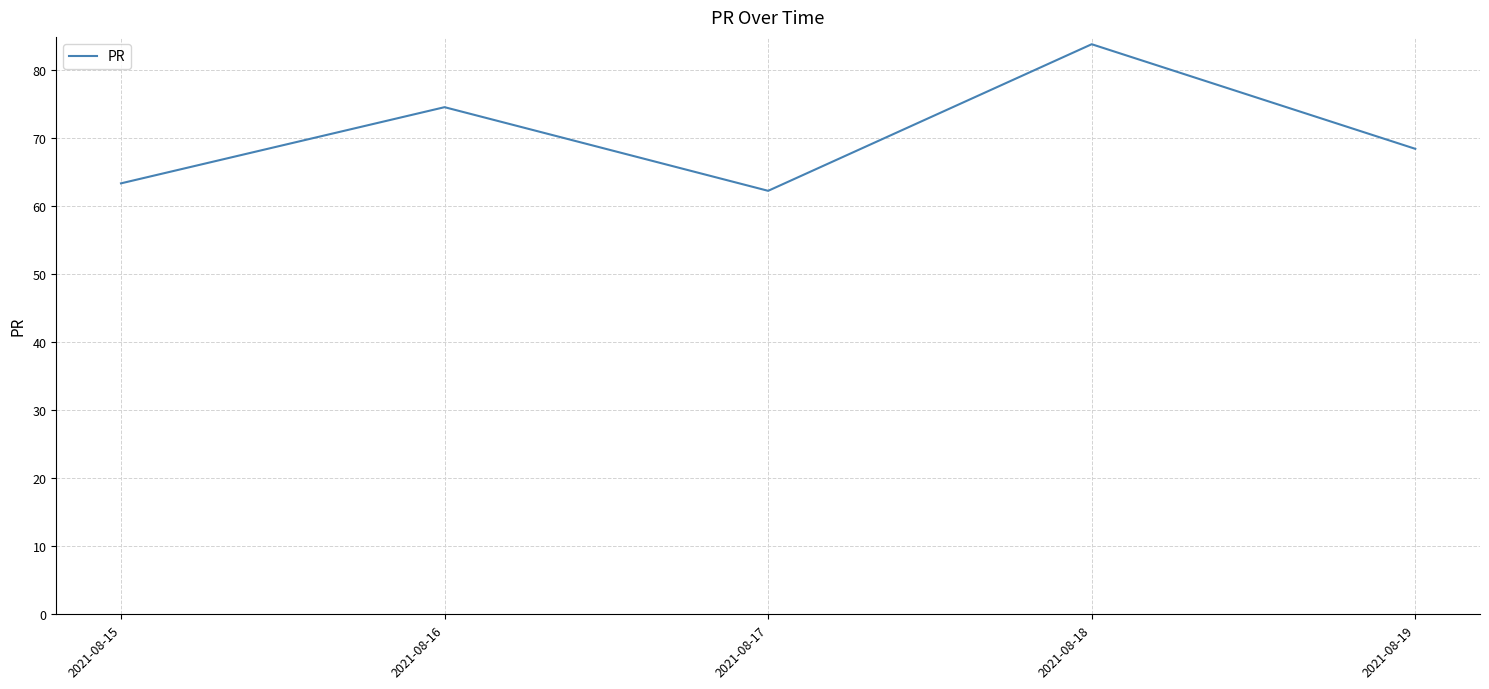

What is the difference between the maximum and second lowest values?

20.5